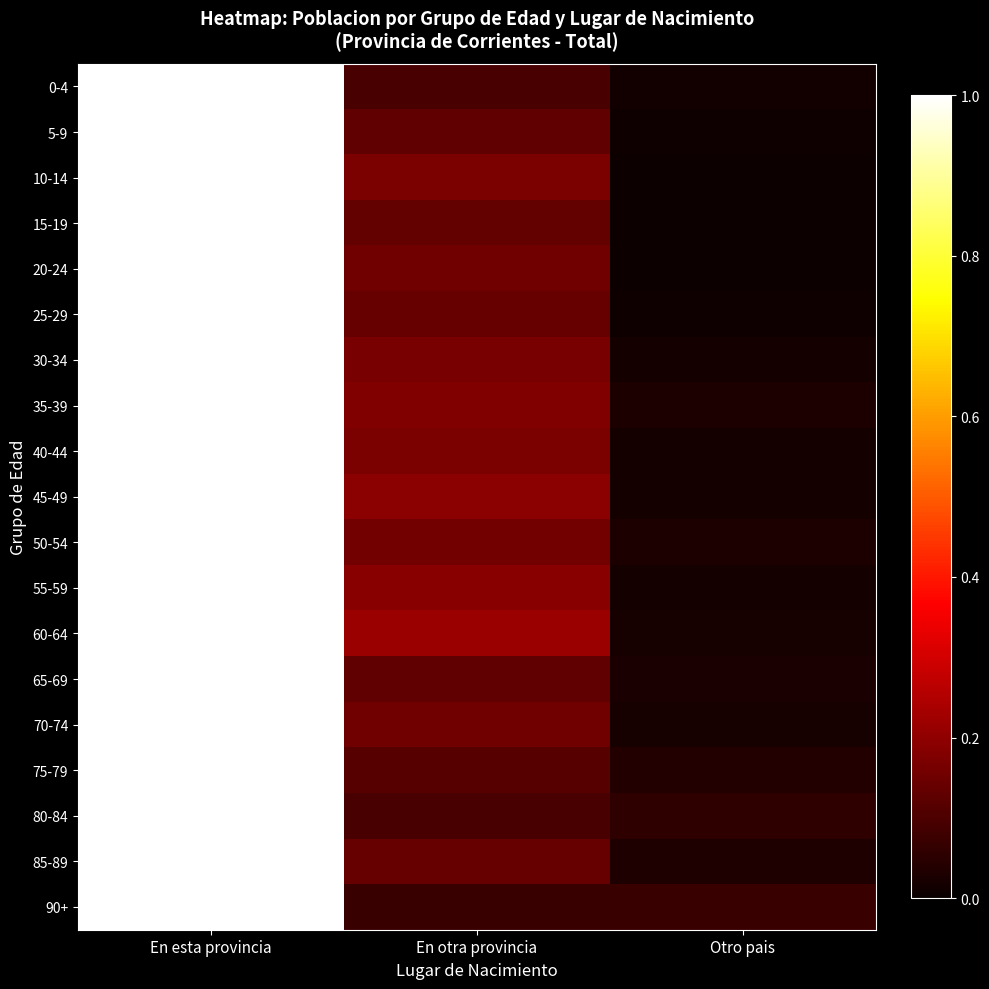

List the series in order of their peak value, lowest first.

0-4, 5-9, 10-14, 15-19, 20-24, 25-29, 30-34, 35-39, 40-44, 45-49, 50-54, 55-59, 60-64, 65-69, 70-74, 75-79, 80-84, 85-89, 90+